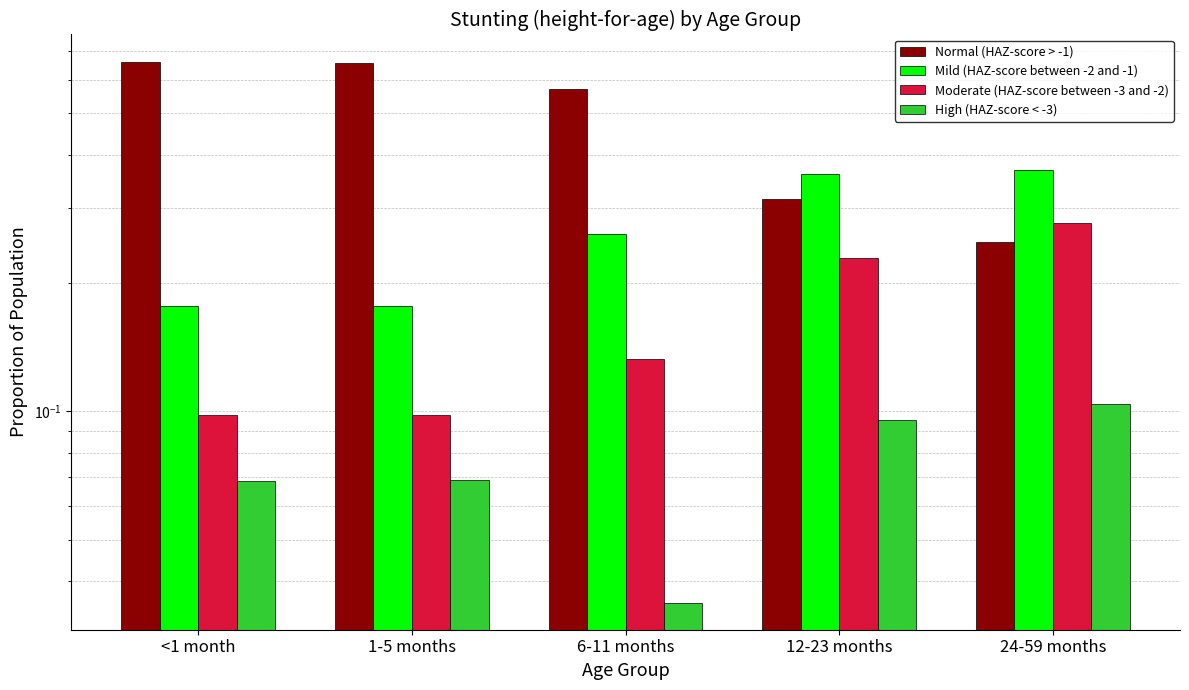

Reading right to left, what are all the values shown in this chart?

Normal (HAZ-score > -1): 0.3	0.3	0.6	0.7	0.7
Mild (HAZ-score between -2 and -1): 0.4	0.4	0.3	0.2	0.2
Moderate (HAZ-score between -3 and -2): 0.3	0.2	0.1	0.1	0.1
High (HAZ-score < -3): 0.1	0.1	0.0	0.1	0.1